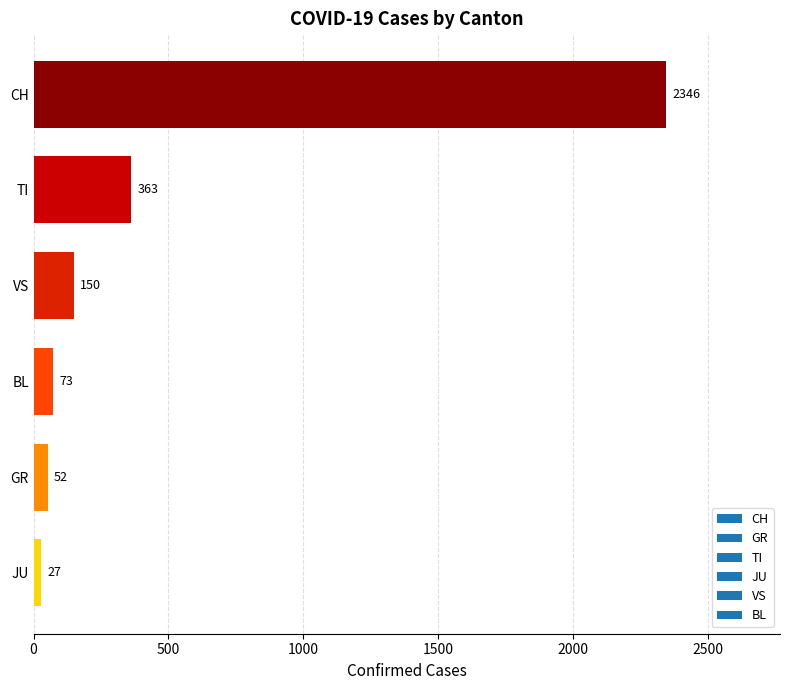

What is the label of the 2nd bar from the top?

TI